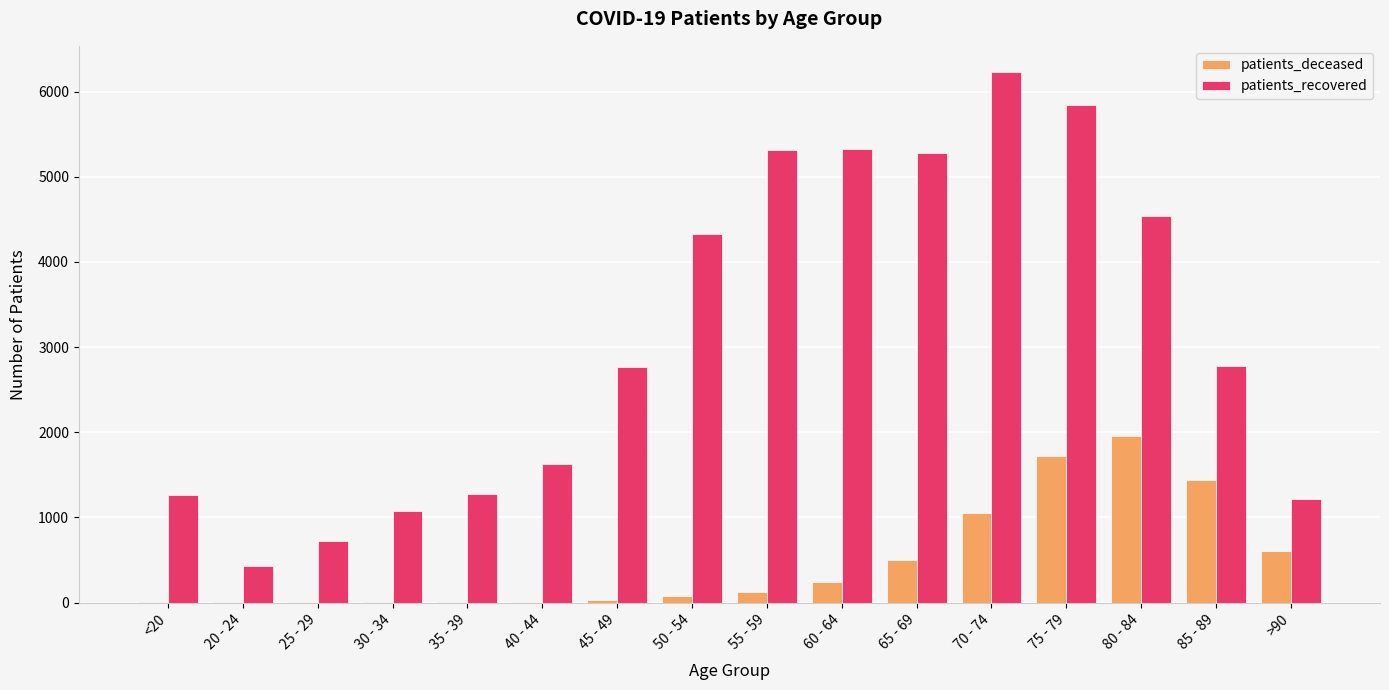

Is the value of patients_recovered at 45 - 49 greater than the value of patients_deceased at 40 - 44?

Yes